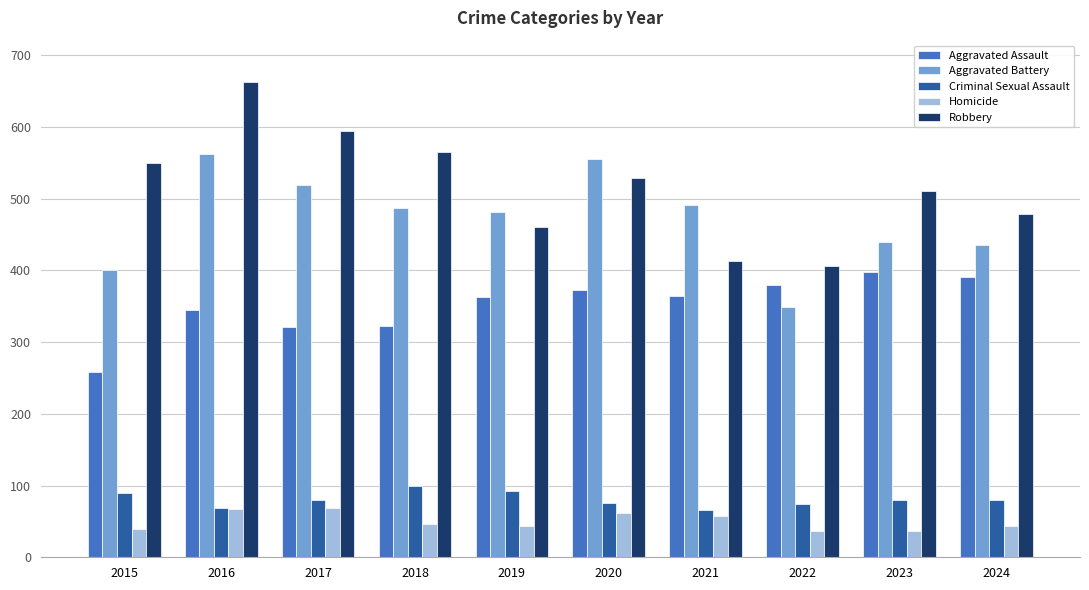

Rank the series by their maximum value, from lowest to highest.

Homicide, Criminal Sexual Assault, Aggravated Assault, Aggravated Battery, Robbery